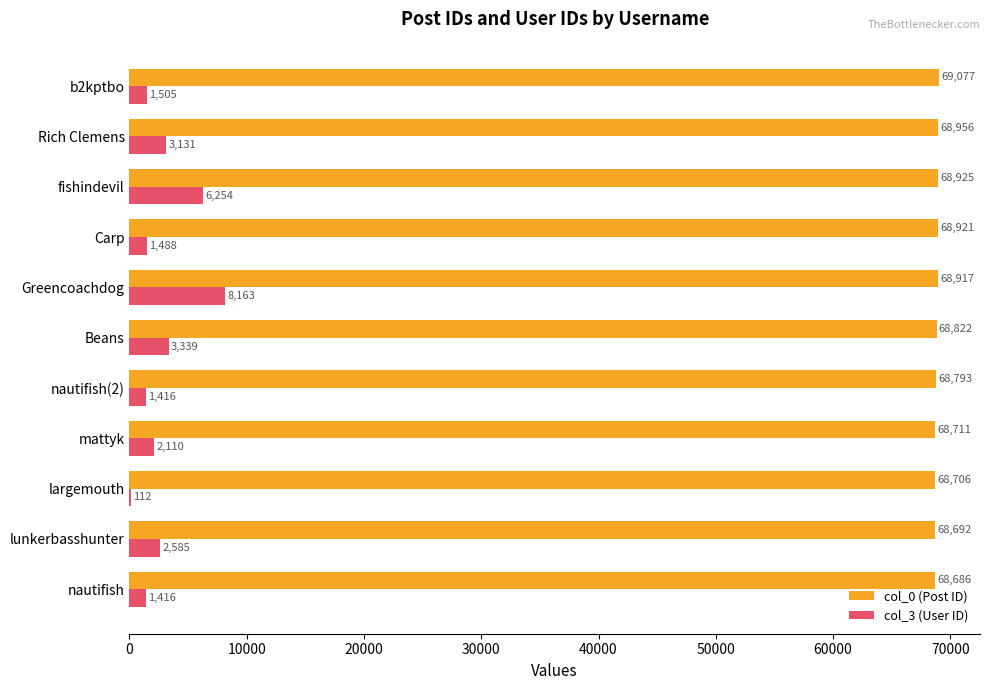

Read the col_0 (Post ID) value at Beans.

68822